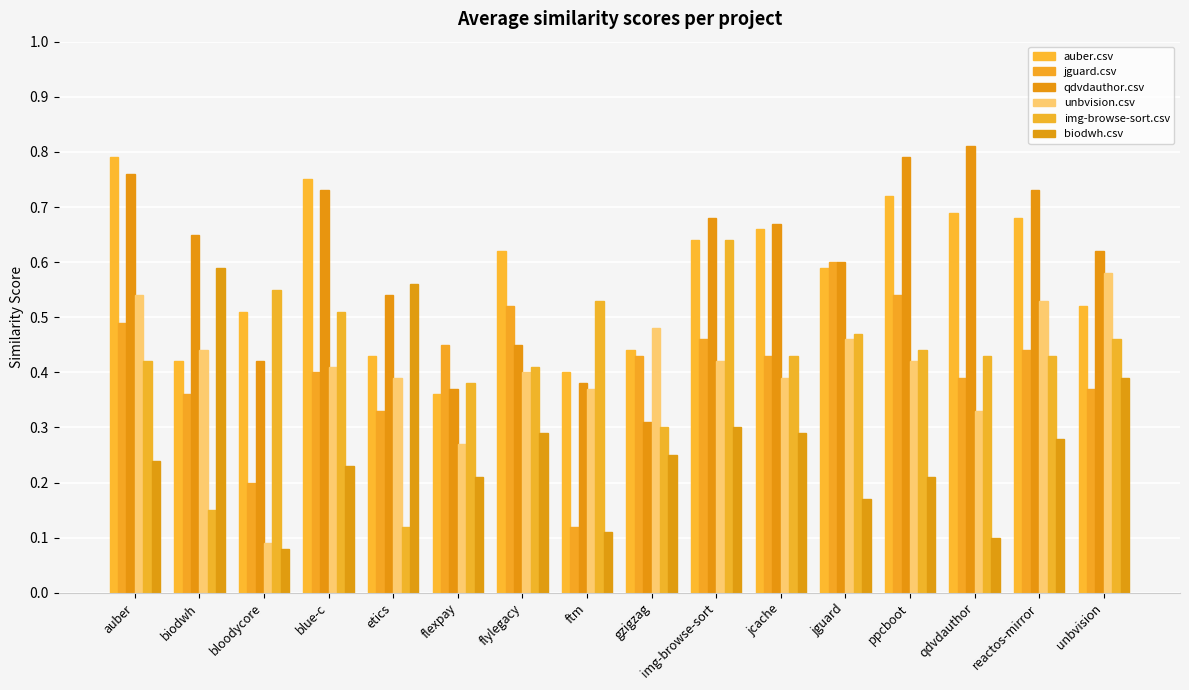

What is the difference between the maximum and minimum values in the jguard.csv series?

0.5